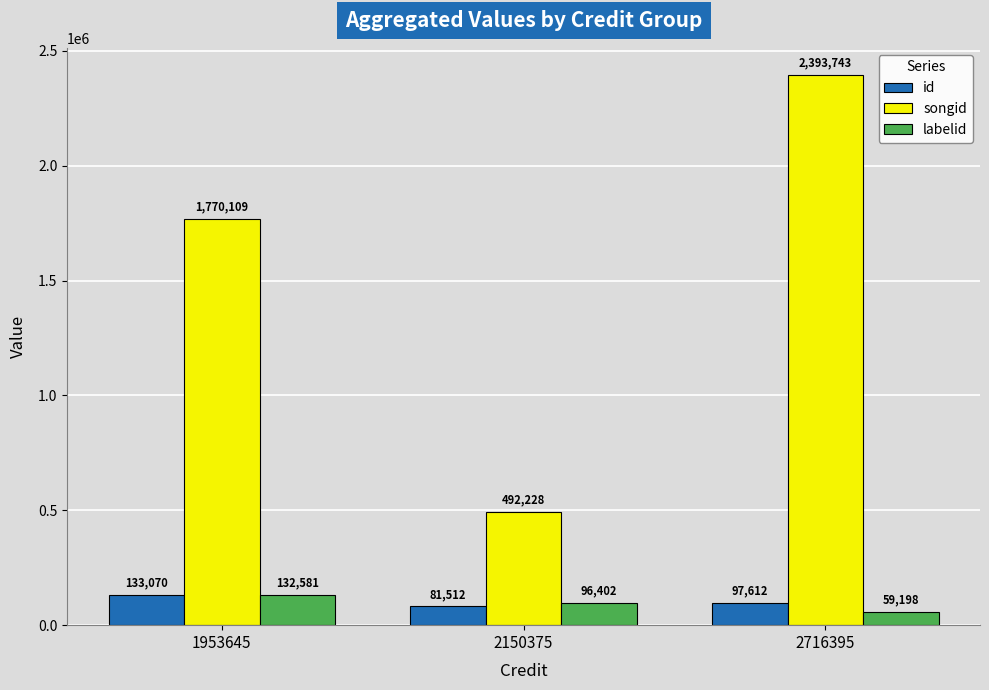

At which category does the chart reach its peak across all series?

2716395